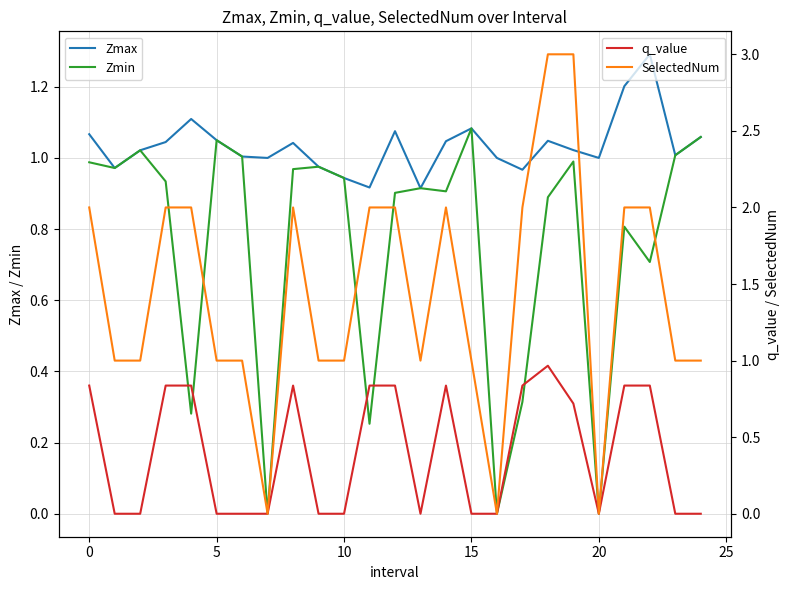

True or false: q_value and SelectedNum intersect in this chart.

False